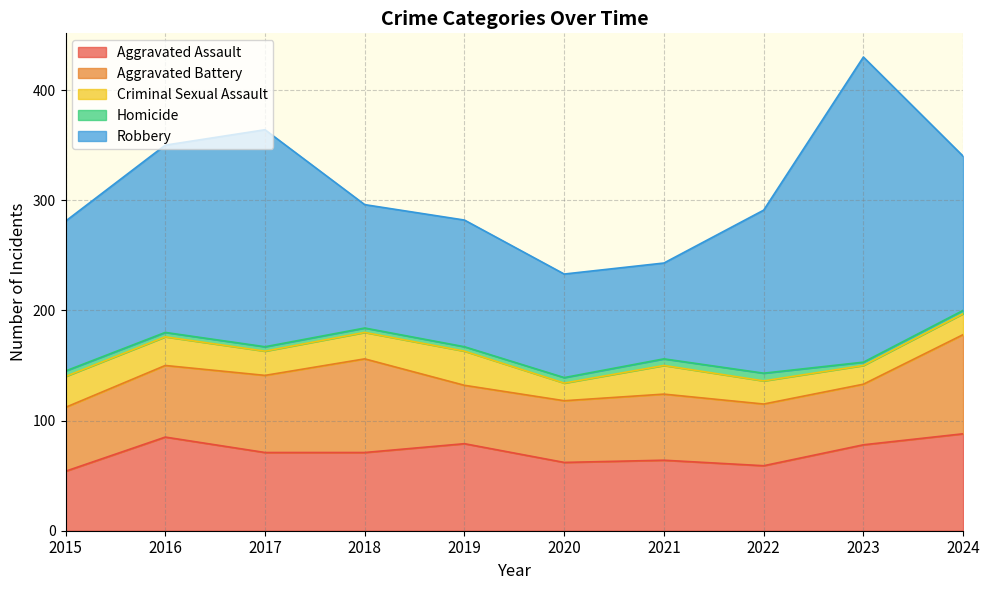

What is the value of the Homicide point at the 2nd from the left?

4